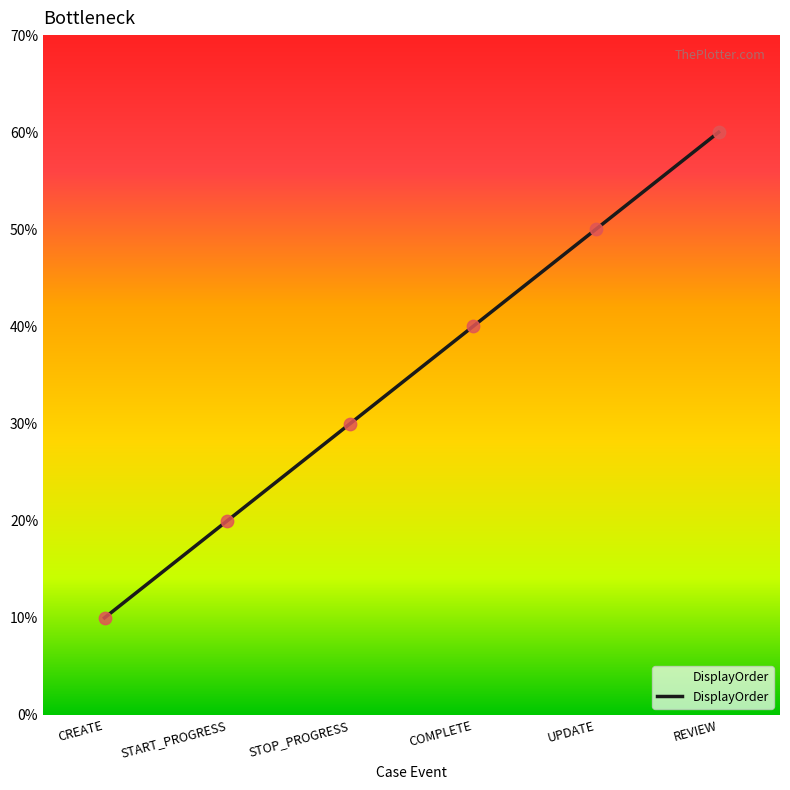

What is the ratio of the value at CREATE to the value at STOP_PROGRESS?

0.3